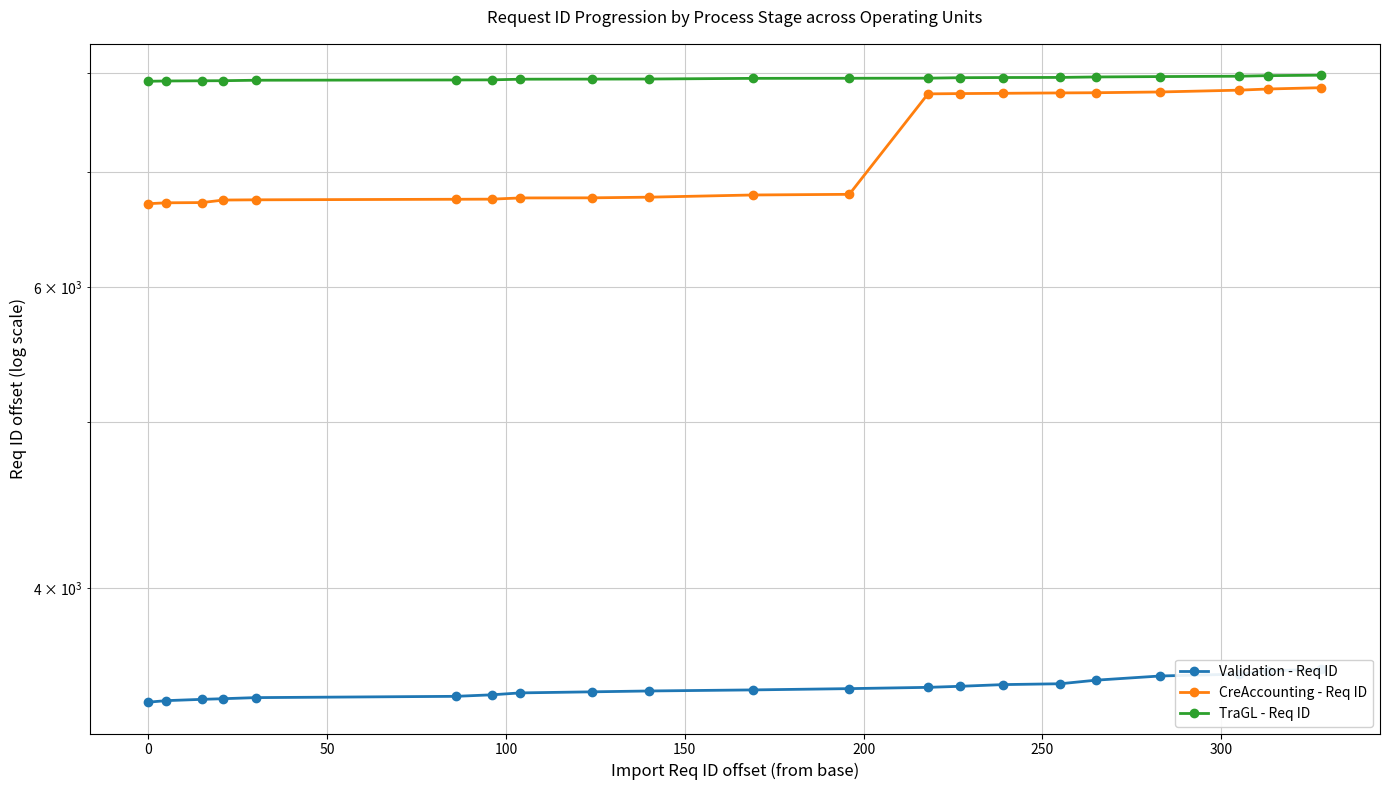

Does the chart have visible grid lines?

Yes